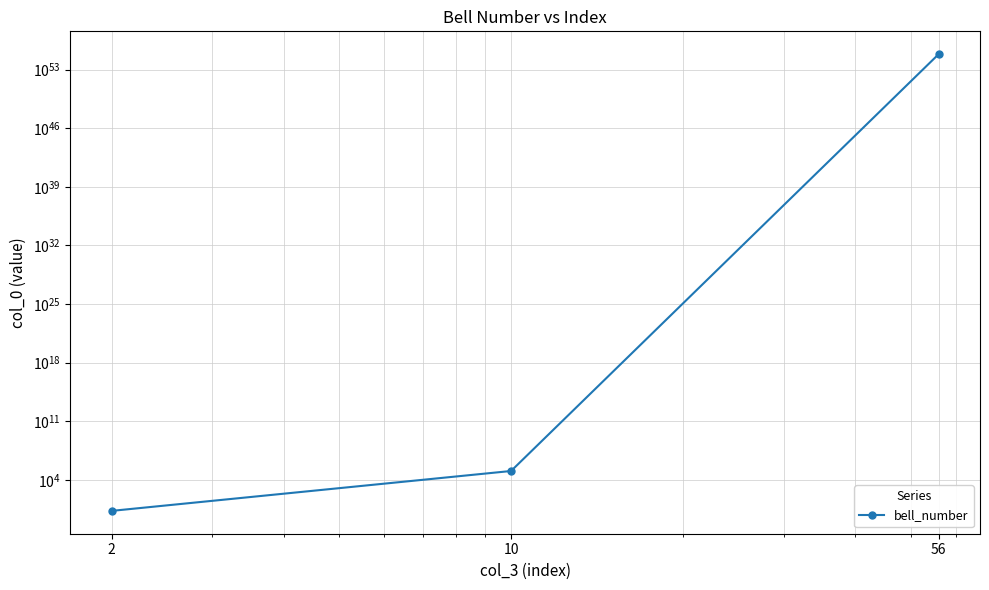

Reading right to left, transcribe all the data shown in this chart.

56=6775685320645823778656014807946621832251335675723382784	10=115975	2=2